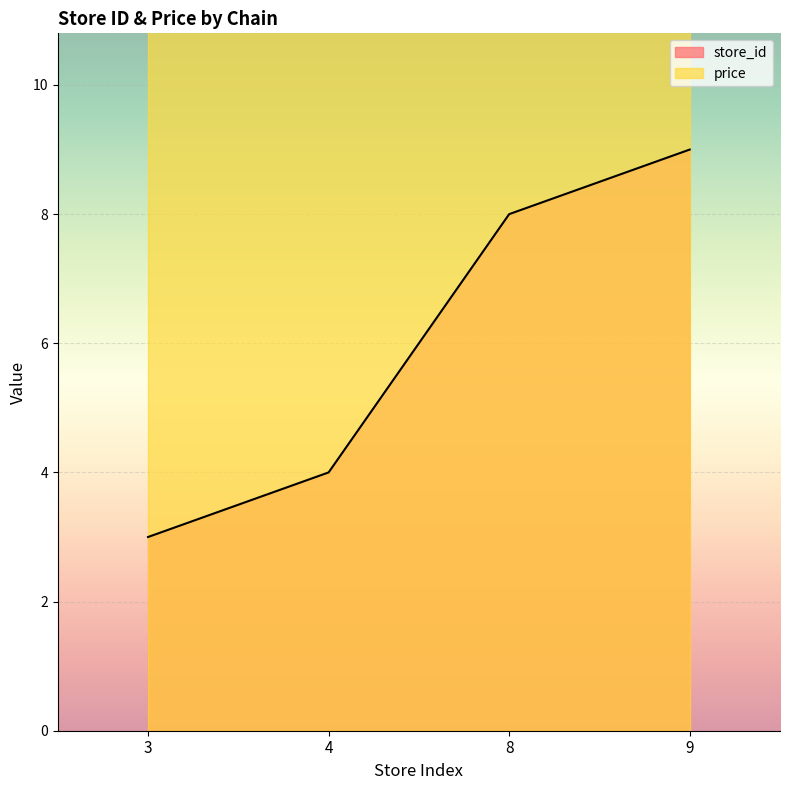

List the labels in order of value, smallest first.

3, 4, 8, 9